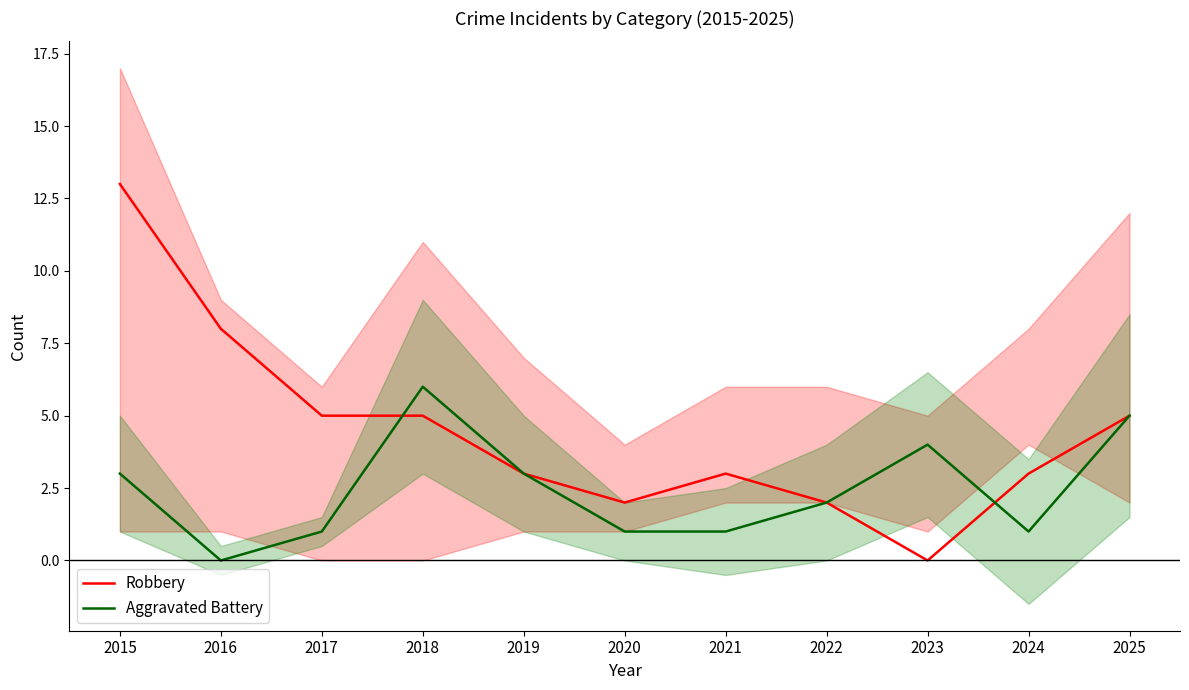

Where is the first local maximum for Robbery?

2021